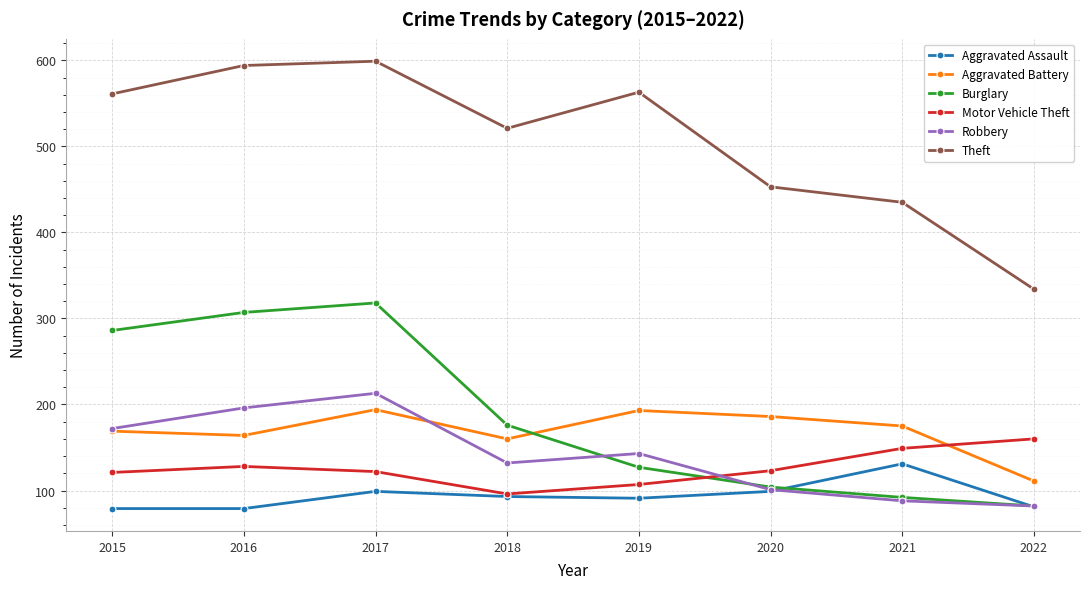

At which category does Motor Vehicle Theft reach its first local valley?

2018